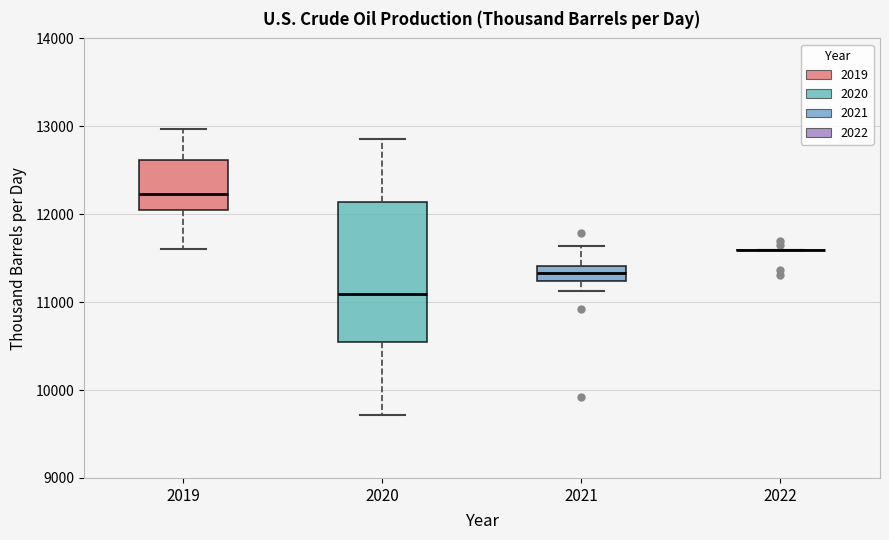

Which box is the tallest, from its lower edge to its upper edge?

2020